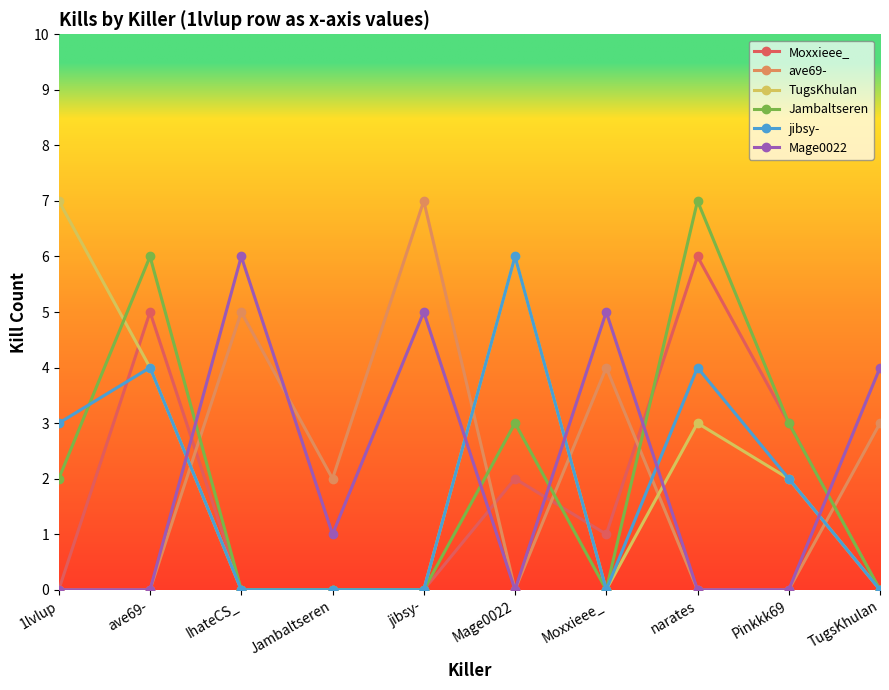

What is the total value across all series at jibsy-?

12